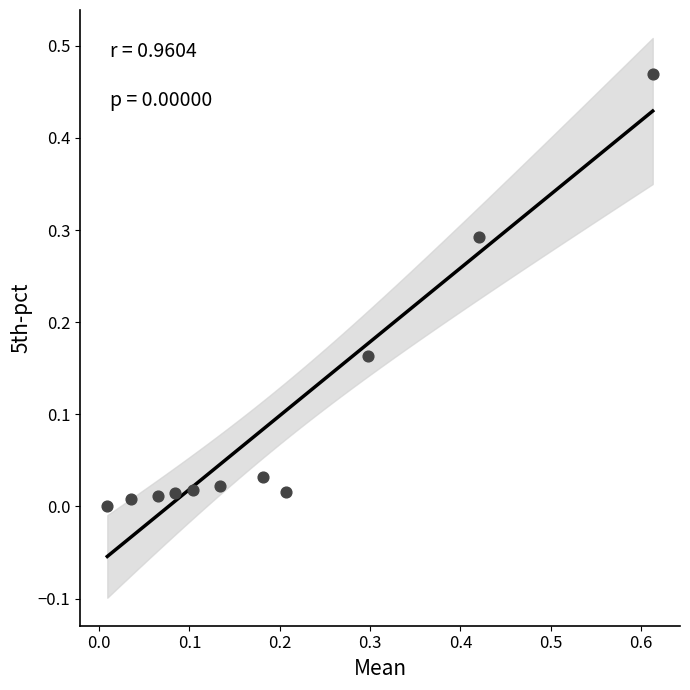

What is the range of X values (max minus min)?

0.6